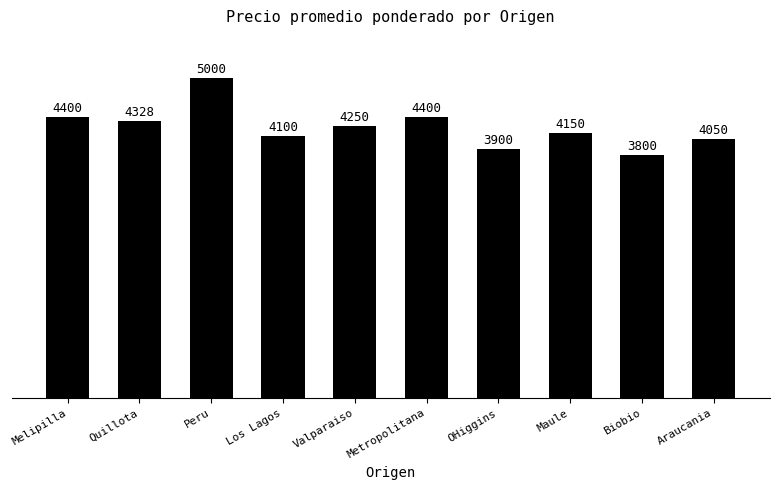

Are the bars grouped side by side (vs. stacked)?

No